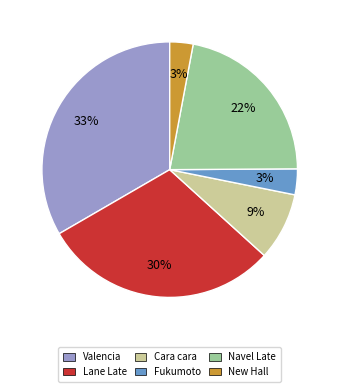

The Fukumoto slice represents 3% of the pie. True or false?

True